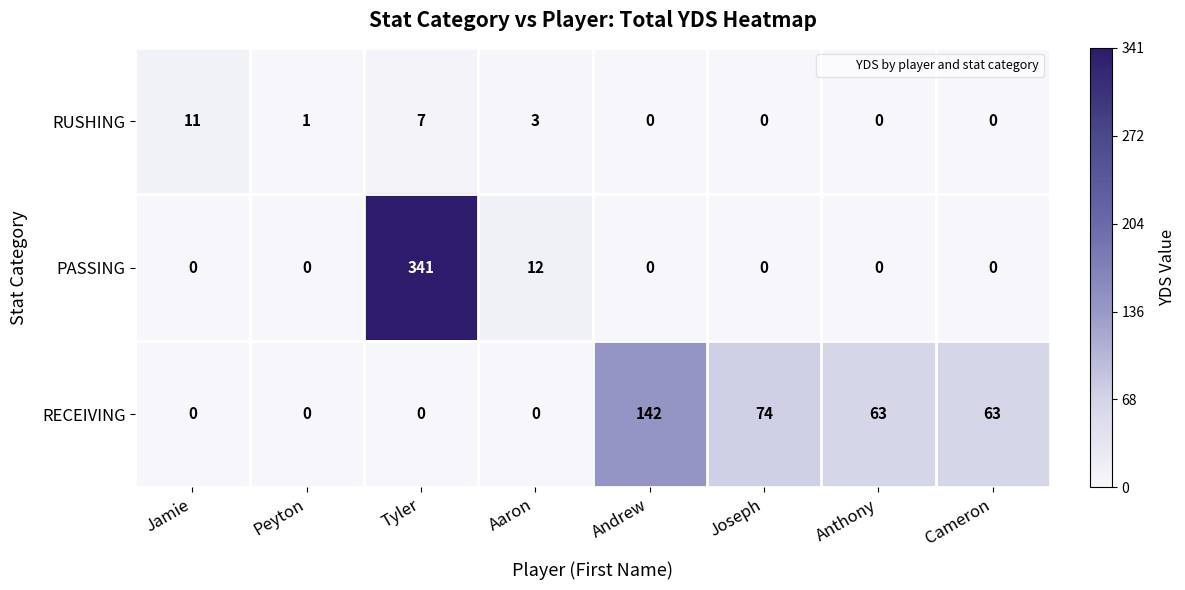

Which label corresponds to the largest value in the chart?

Tyler